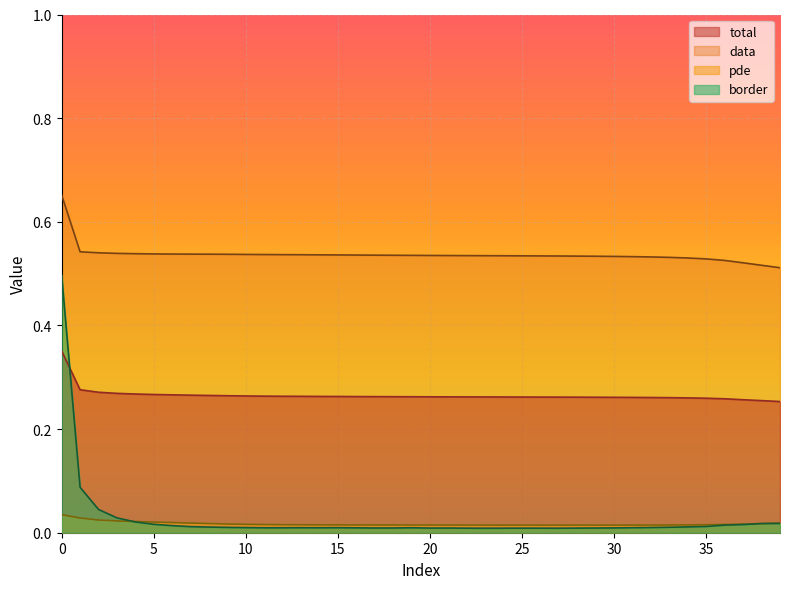

What are all the series names shown in the legend?

total, data, pde, border